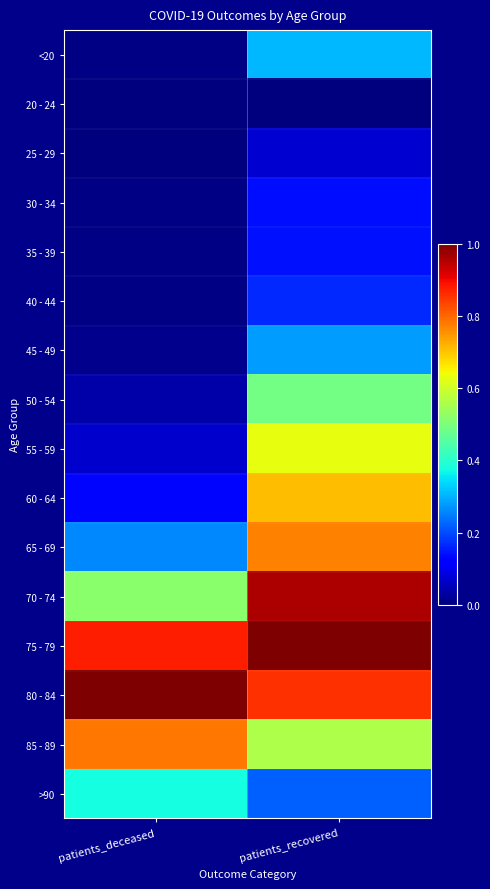

Which series has the largest range (max minus min)?

60 - 64